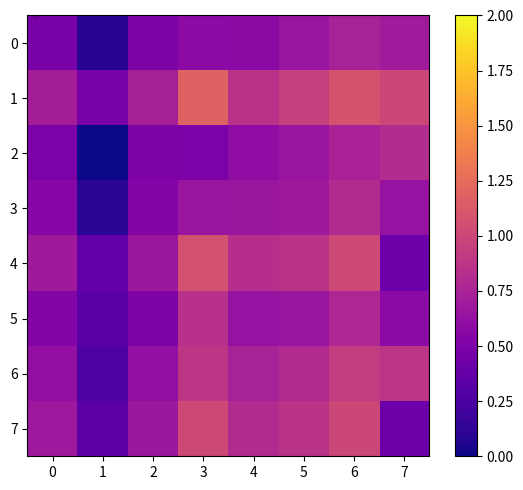

What is the total value across all series at 3?

6.7